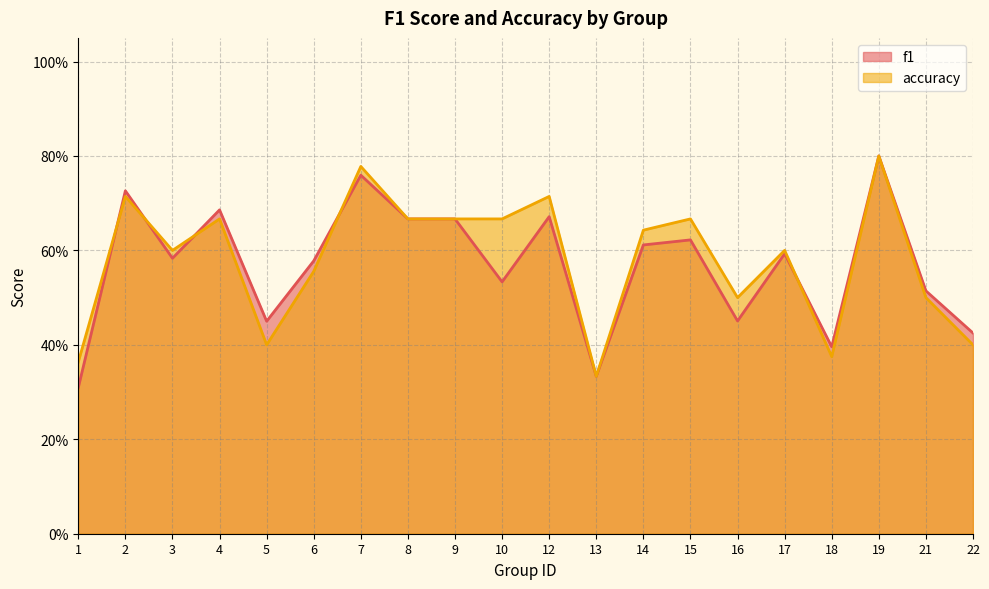

Count the number of data series in this chart.

2